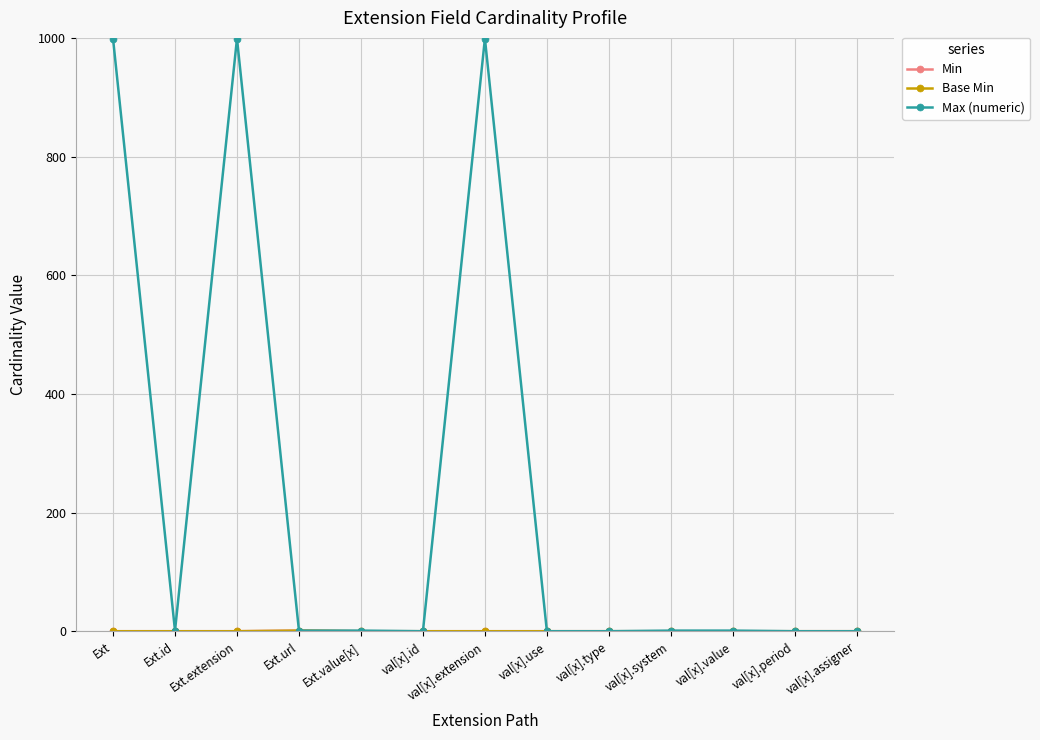

Does the chart have visible grid lines?

Yes